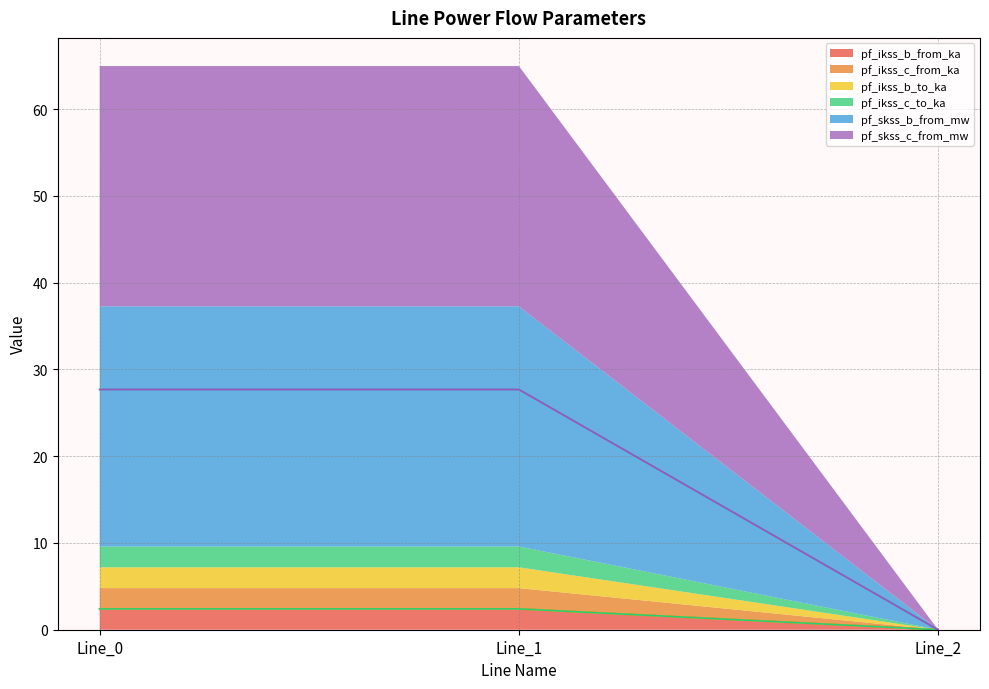

Reading left to right, what are all the values shown in this chart?

pf_ikss_b_from_ka: 2.4	2.4	0.0
pf_ikss_c_from_ka: 2.4	2.4	0.0
pf_ikss_b_to_ka: 2.4	2.4	0.0
pf_ikss_c_to_ka: 2.4	2.4	0.0
pf_skss_b_from_mw: 27.7	27.7	0.0
pf_skss_c_from_mw: 27.7	27.7	0.0